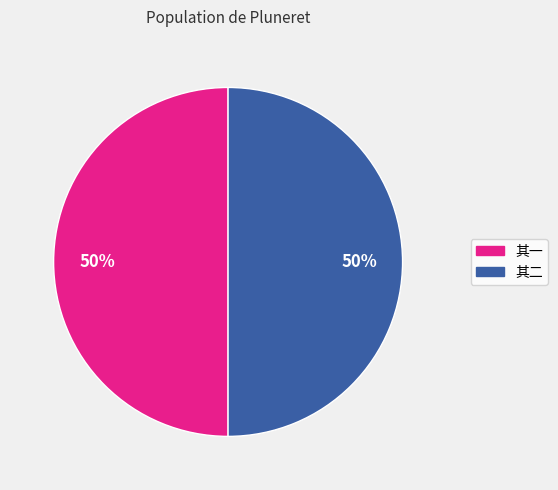

To the nearest percent, what is the combined percentage of 其二 and 其一?

100%